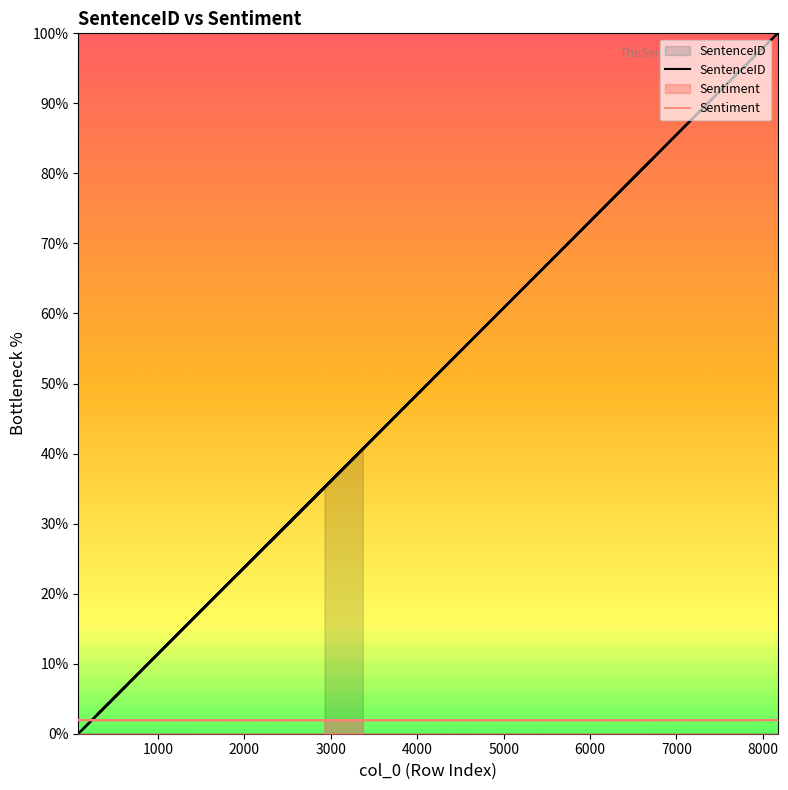

What is the difference between the maximum and minimum values in the SentenceID series?

100.0